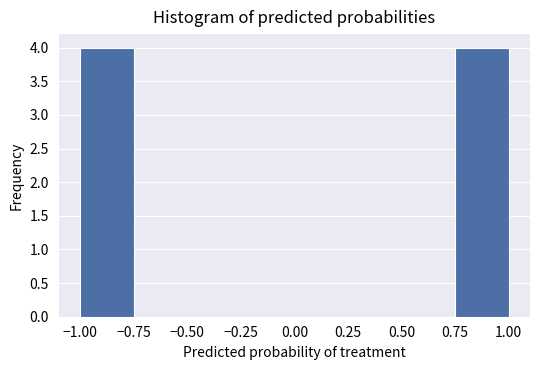

Reading left to right, list every bar in this chart as the range it spans on the x-axis followed by its height. The values are not printed on the chart, so give them approximately, as read against the axis.

-1.00 to -0.75: 4
-0.75 to -0.50: 0
-0.50 to -0.25: 0
-0.25 to 0.00: 0
0.00 to 0.25: 0
0.25 to 0.50: 0
0.50 to 0.75: 0
0.75 to 1.00: 4